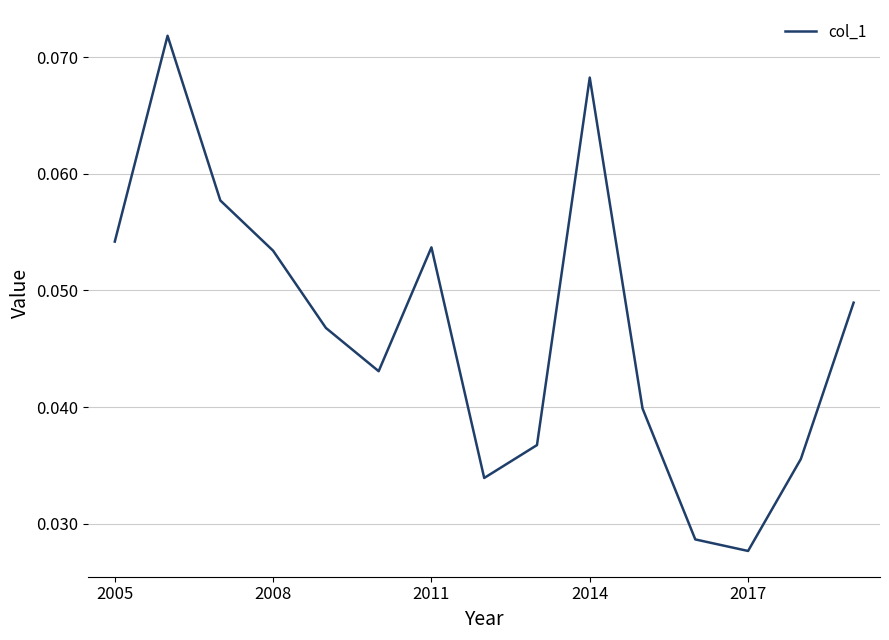

At which category does the chart reach its minimum across all series?

2017